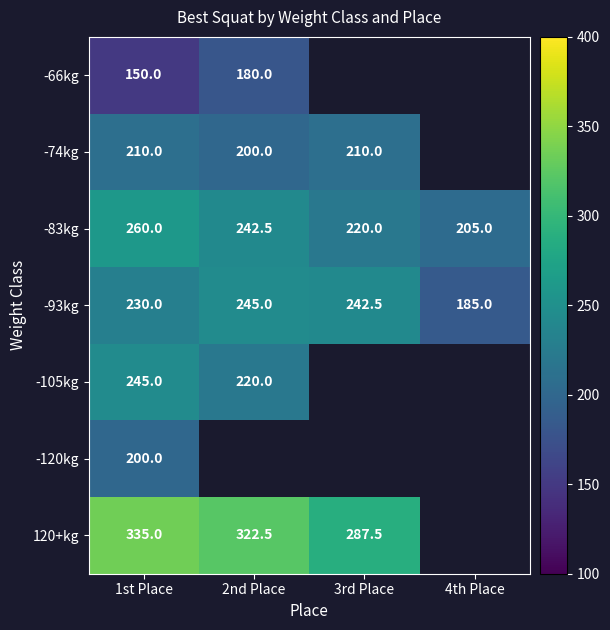

Which label corresponds to the largest value in the chart?

1st Place